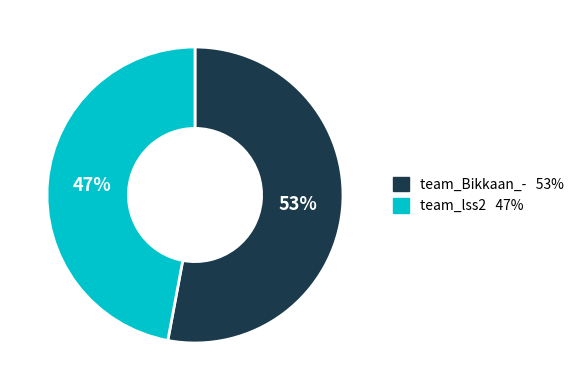

Does team_lss2 account for over 50% of the chart?

No